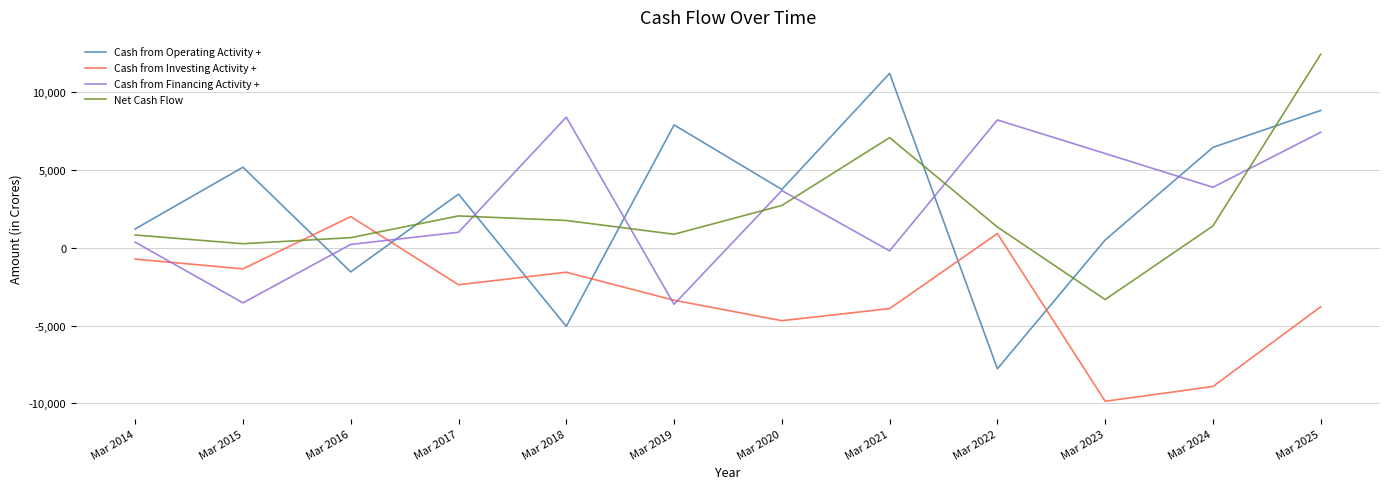

At Mar 2019, list the series in order from largest to smallest.

Cash from Operating Activity +, Net Cash Flow, Cash from Investing Activity +, Cash from Financing Activity +